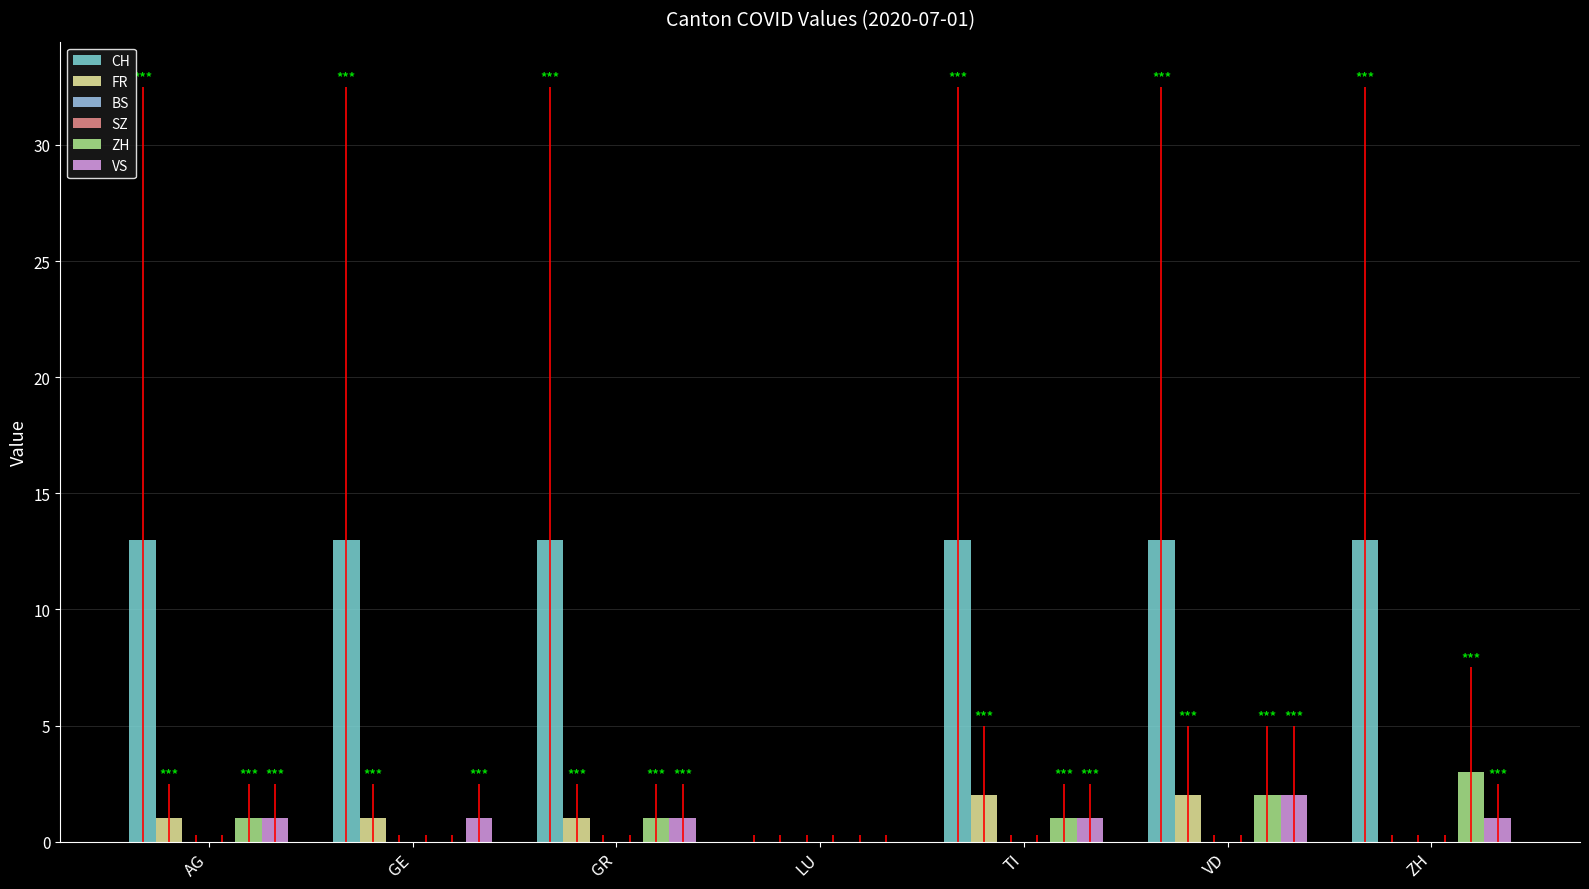

Which category has the highest value in the CH series?

AG